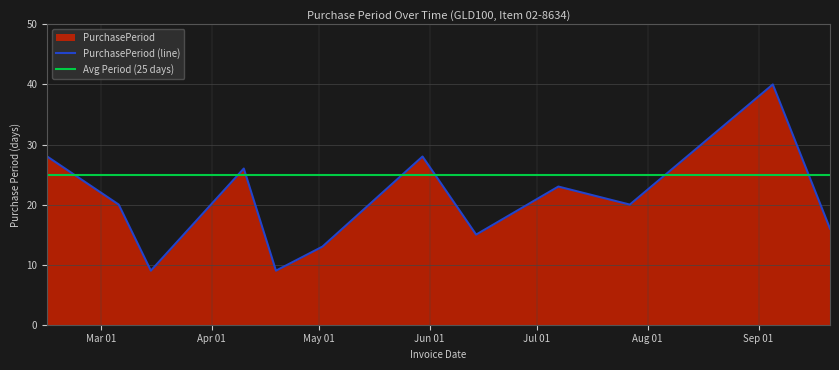

How many points are higher than both their immediate neighbors (excluding endpoints)?

4